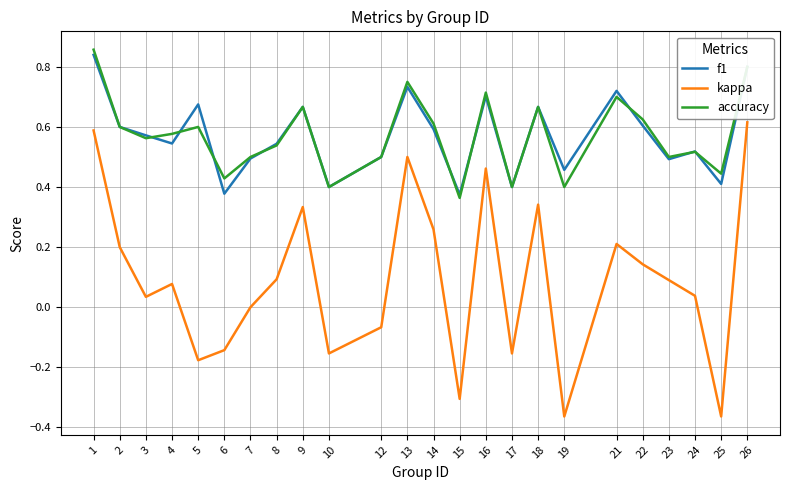

At how many categories does at least one series exceed 0?

24